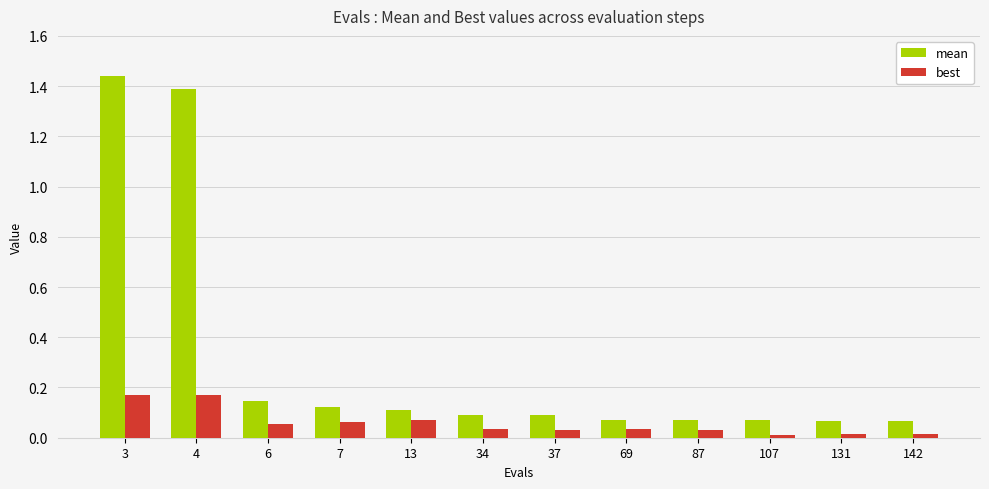

Rank the series at 87 from highest to lowest value.

mean, best